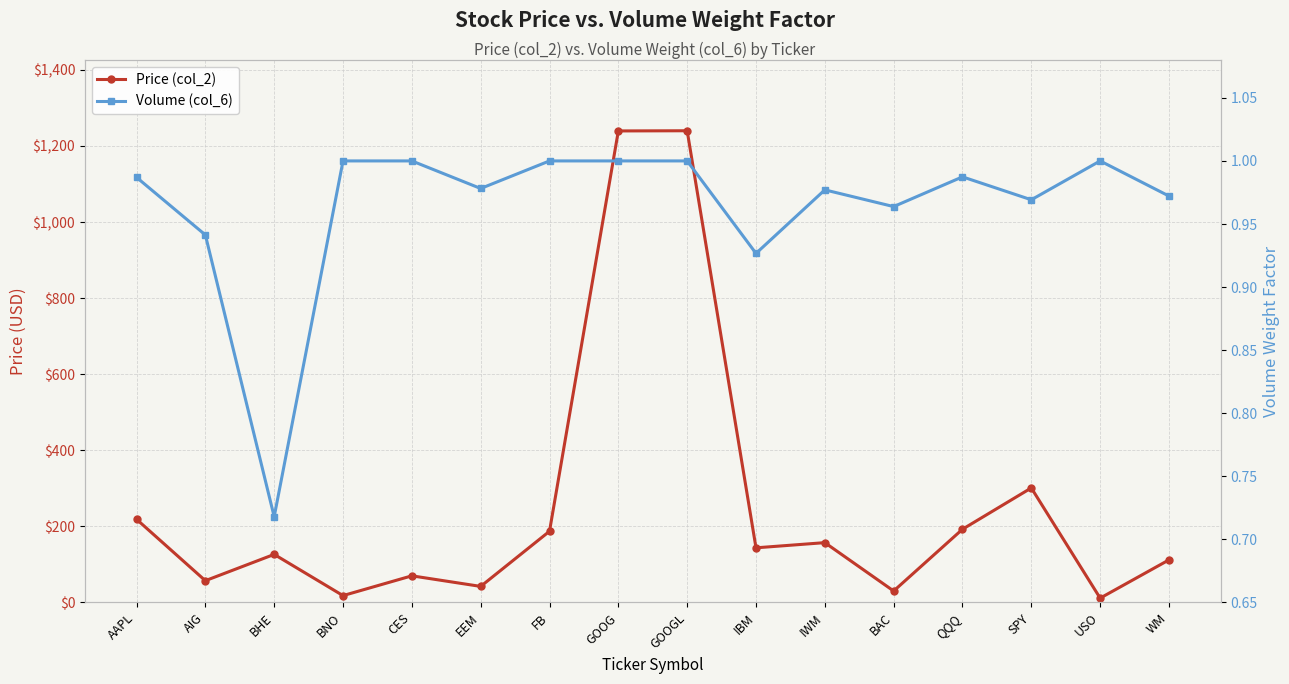

Rank the series by their maximum value, from highest to lowest.

Price (col_2), Volume (col_6)